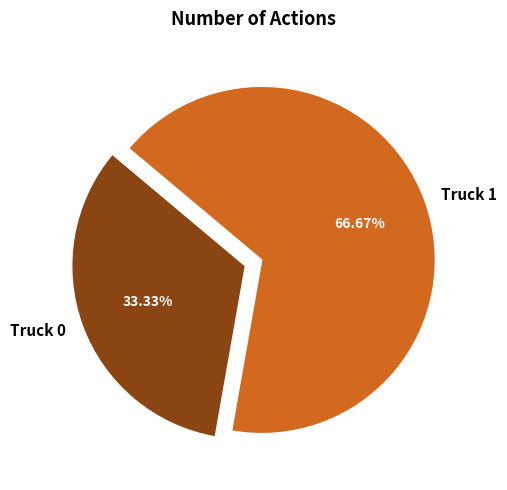

To the nearest percent, what percentage of the pie is Truck 1?

67%